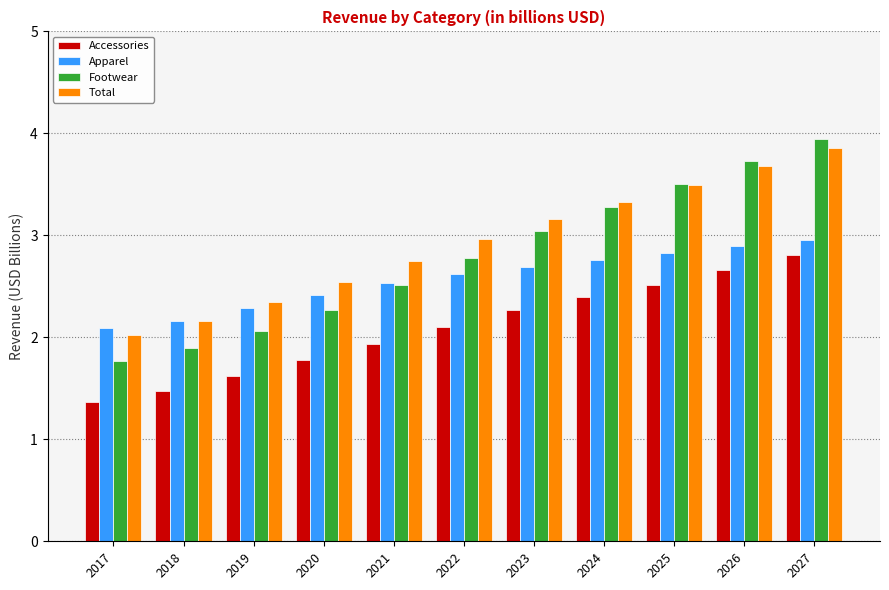

Which series has the largest range (max minus min)?

Footwear